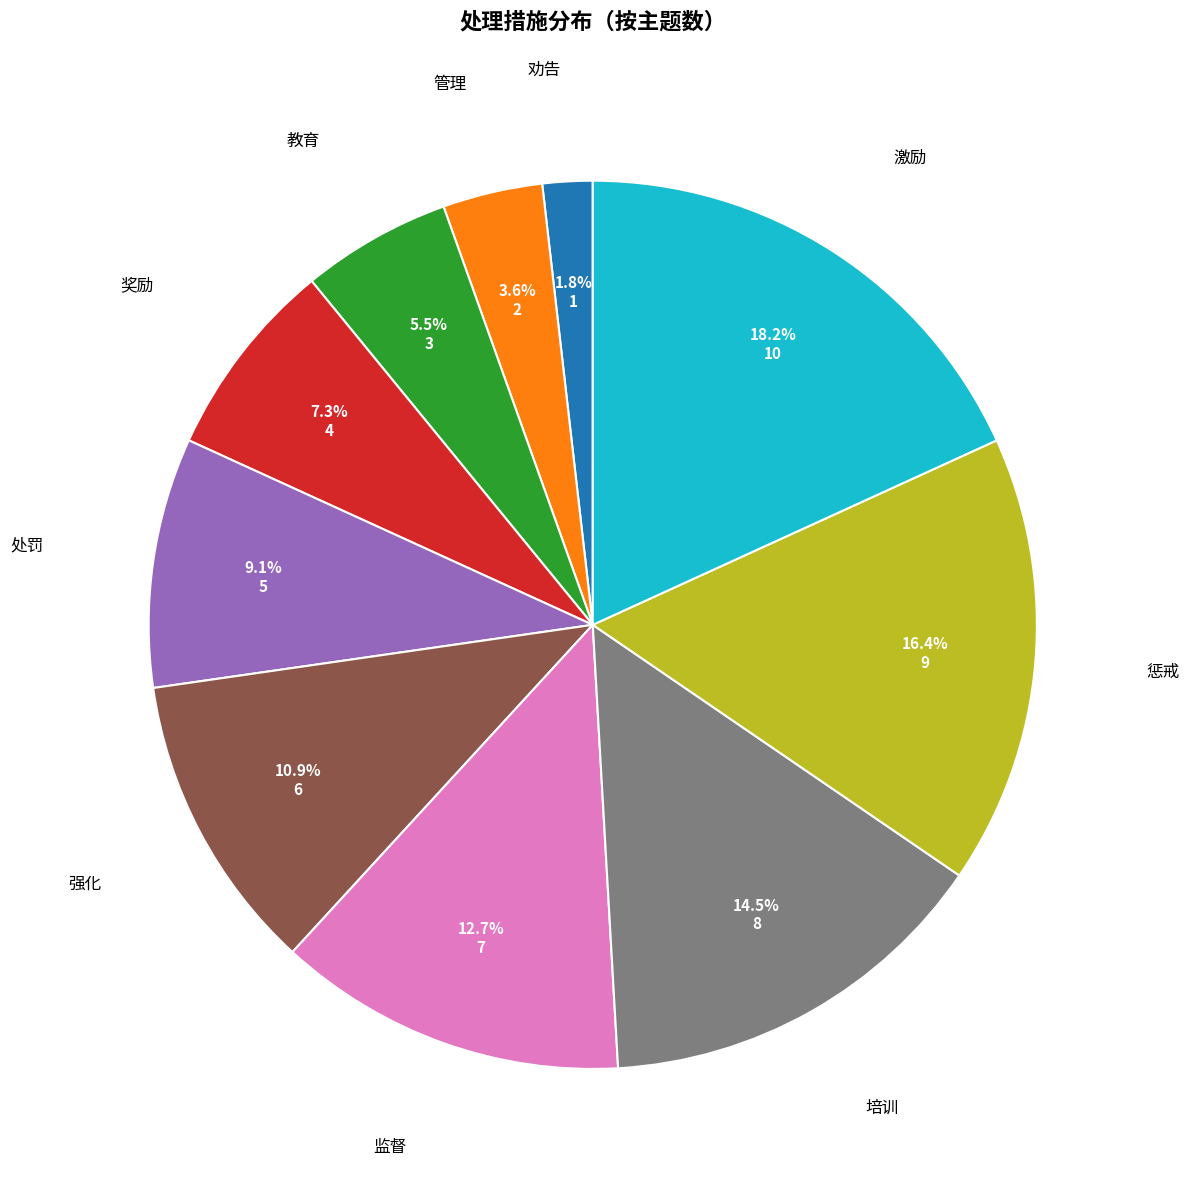

To the nearest percent, what is the combined percentage of 处罚 and 强化?

20%